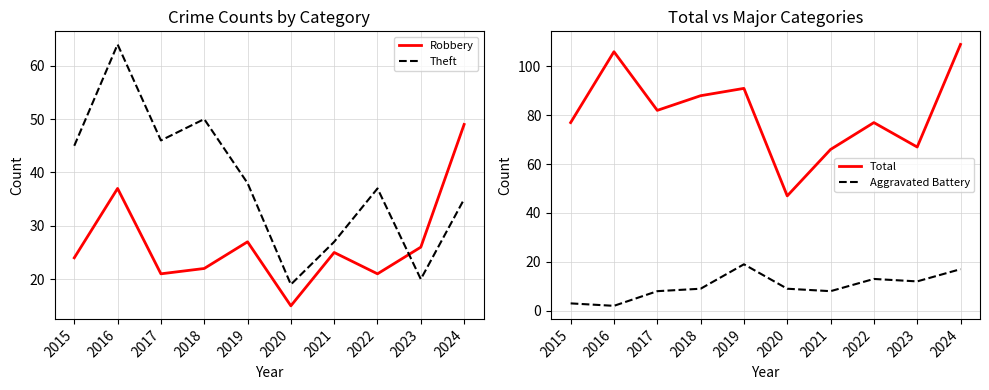

What is the total value across all series at 2015?

149